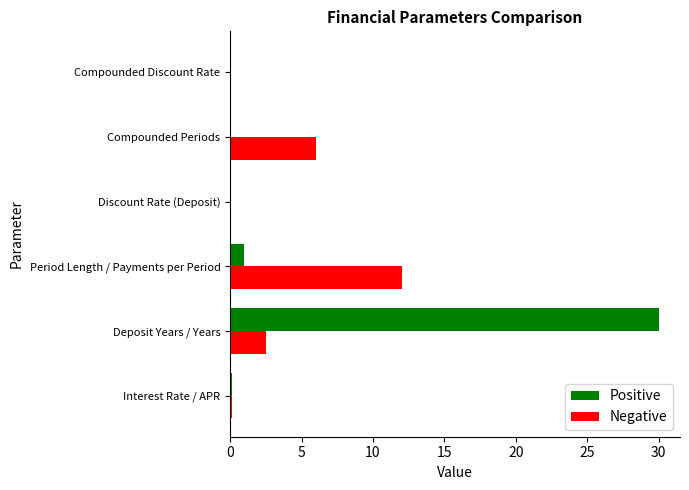

True or false: Positive has a value of 10.8 at Compounded Discount Rate.

False